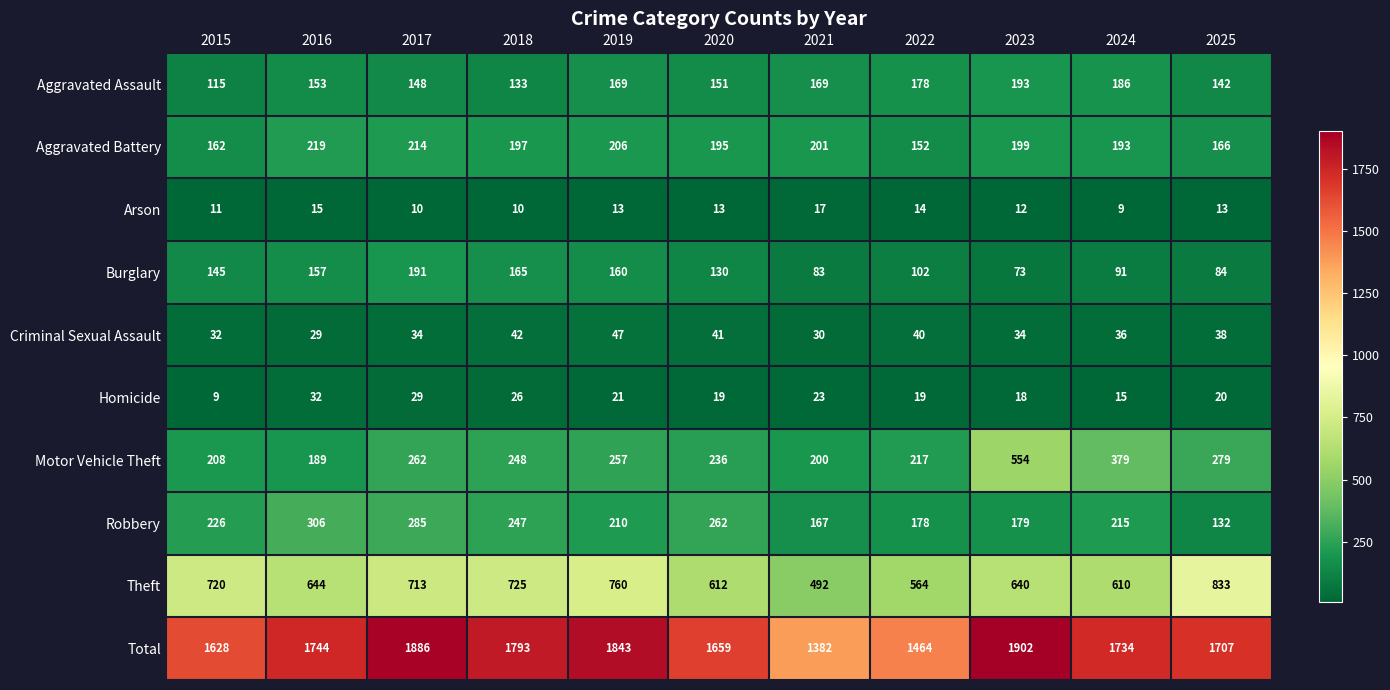

What is the maximum value shown in the chart?

1902